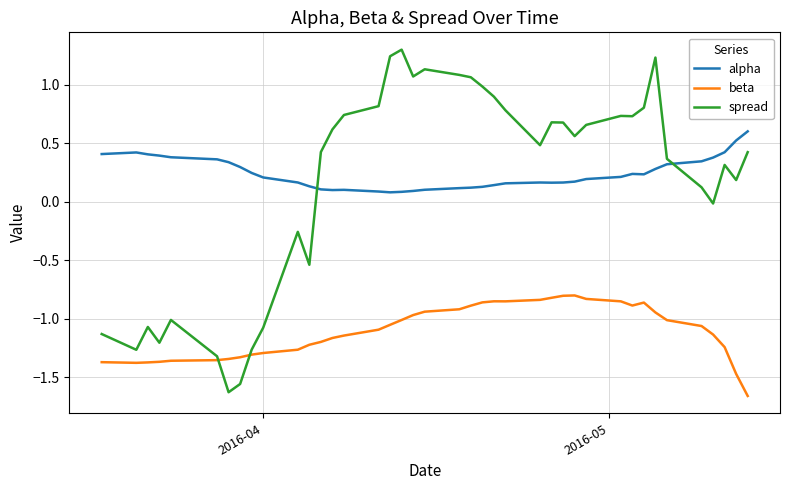

What is the greatest value displayed?

1.3